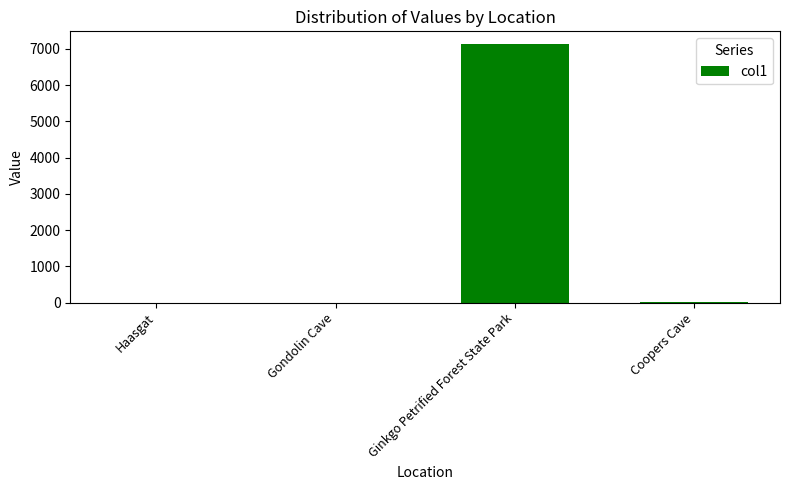

Between Ginkgo Petrified Forest State Park and Gondolin Cave, which is larger?

Ginkgo Petrified Forest State Park